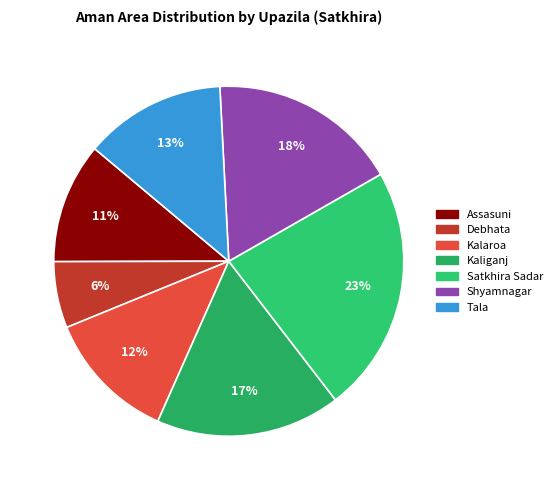

To the nearest percent, what percentage of the pie is Tala?

13%